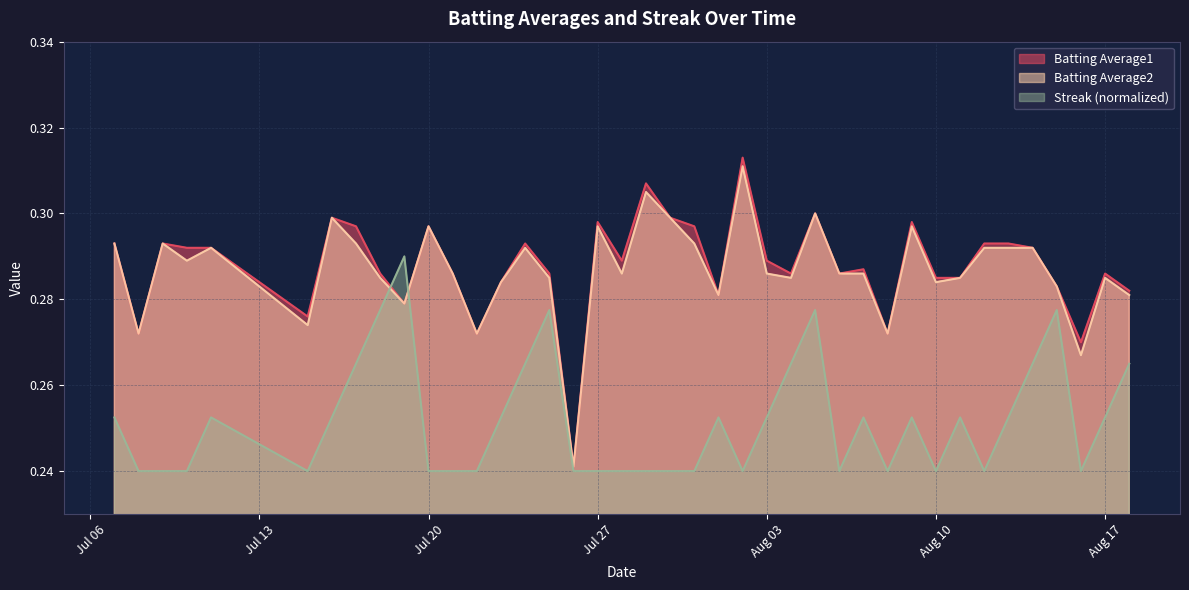

Which series has the largest range (max minus min)?

Batting Average1